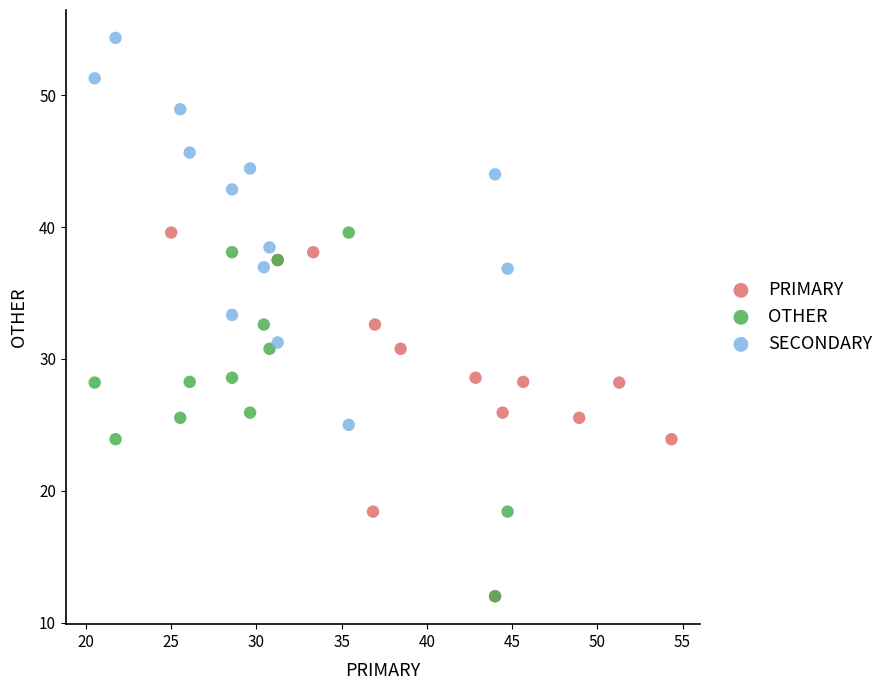

Which series reaches the maximum Y coordinate?

SECONDARY